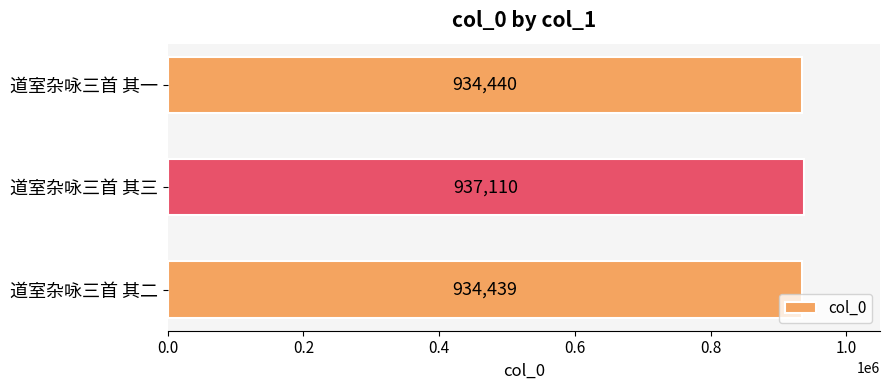

What is the difference between the values at 道室杂咏三首 其三 and 道室杂咏三首 其二?

2671